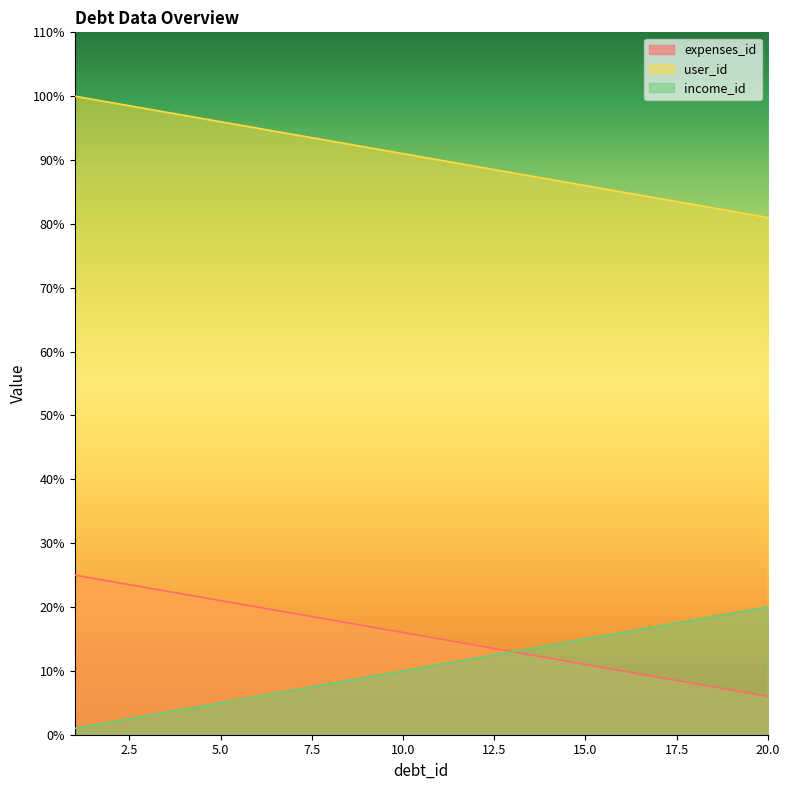

Which series changed the most between 1 and 17?

expenses_id